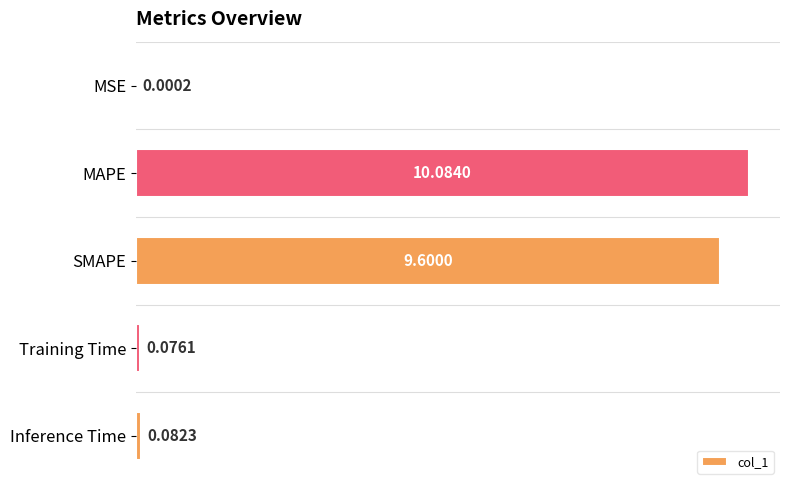

At which label is the value closest to 5?

SMAPE